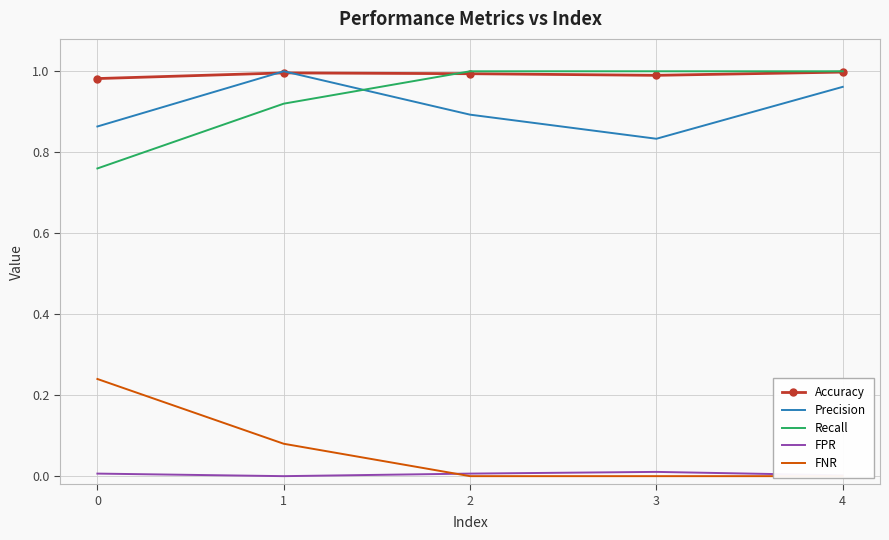

Which has a higher value, 0 or 3?

3